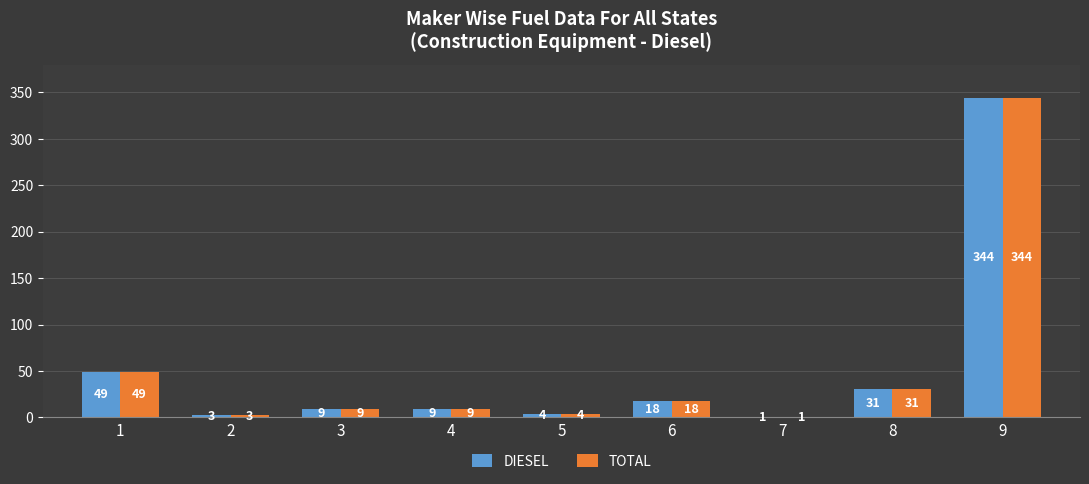

What is the greatest value displayed?

344